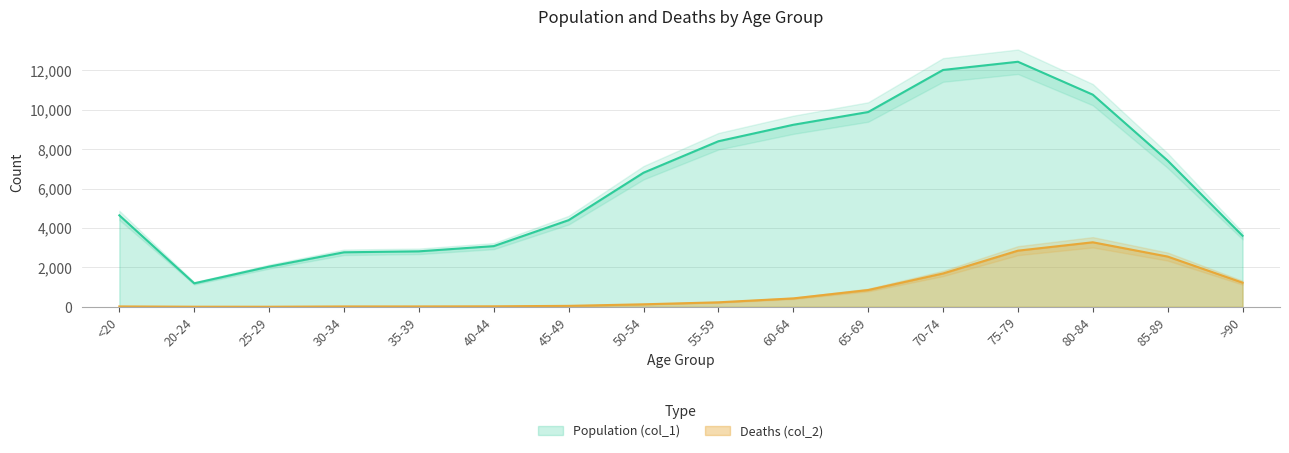

How many values in the Population (col_1) series are below 6803?

8